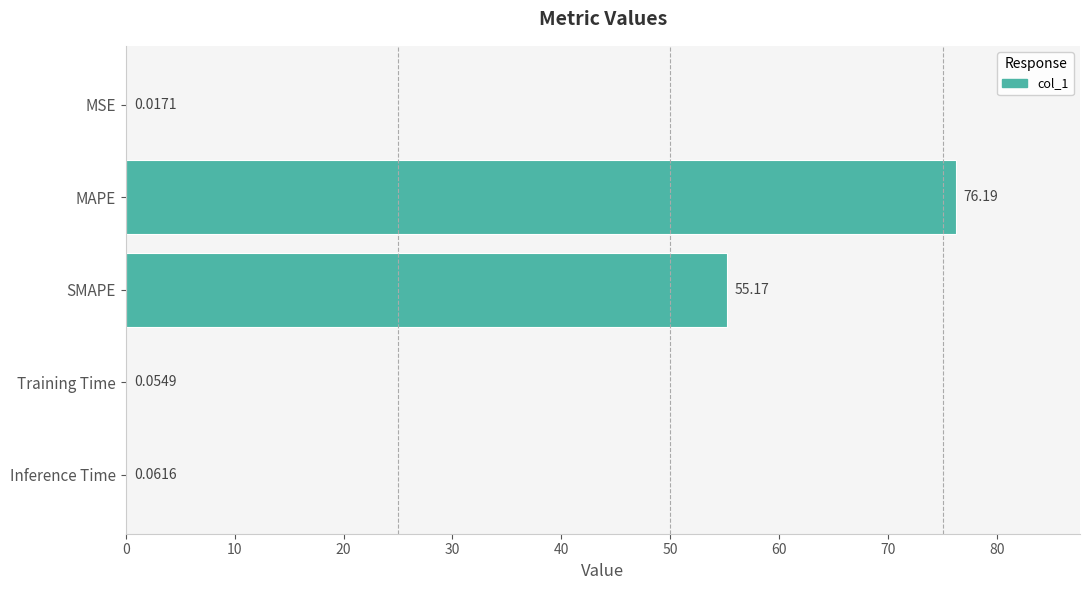

Where is the data nearest to the value 38?

SMAPE